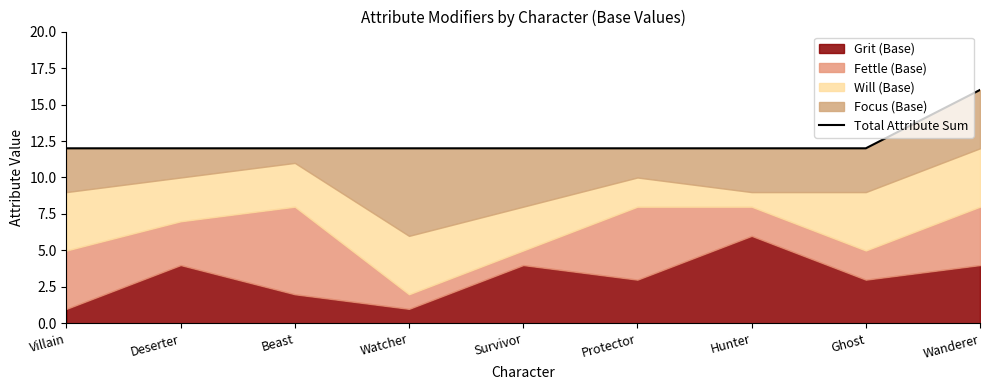

What is the value of the 4th point from the left?

12